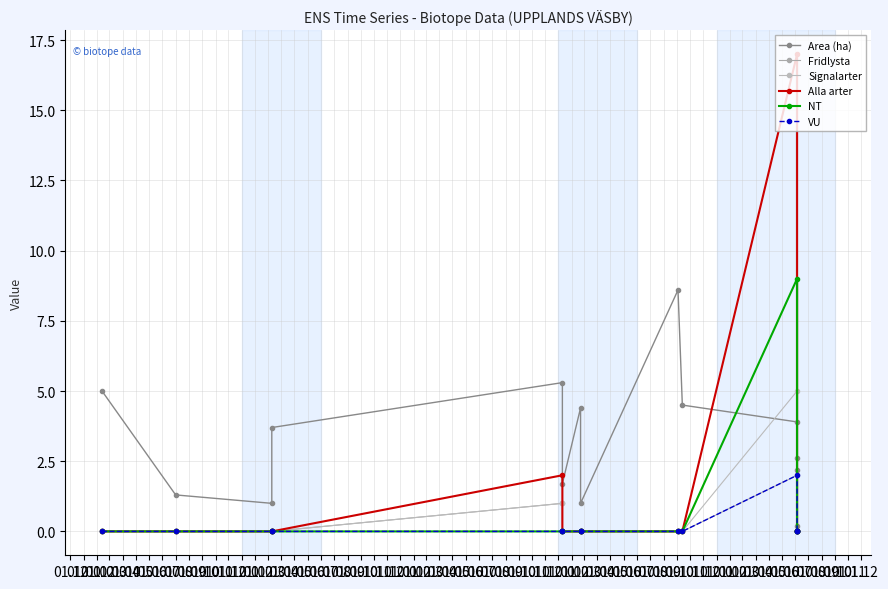

How many interior local peaks does the Signalarter series have?

2